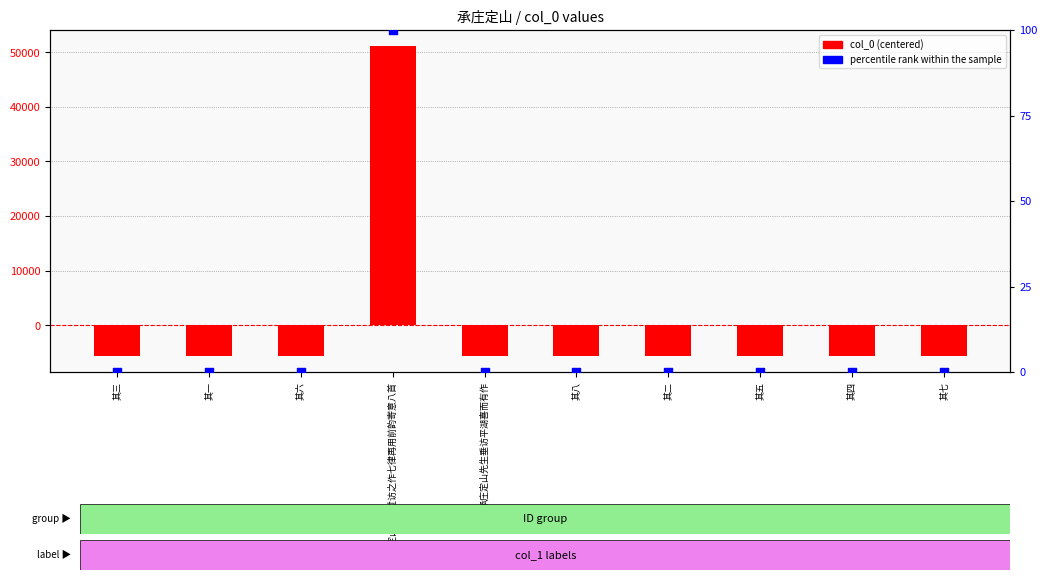

At how many categories does at least one series exceed 6756?

1